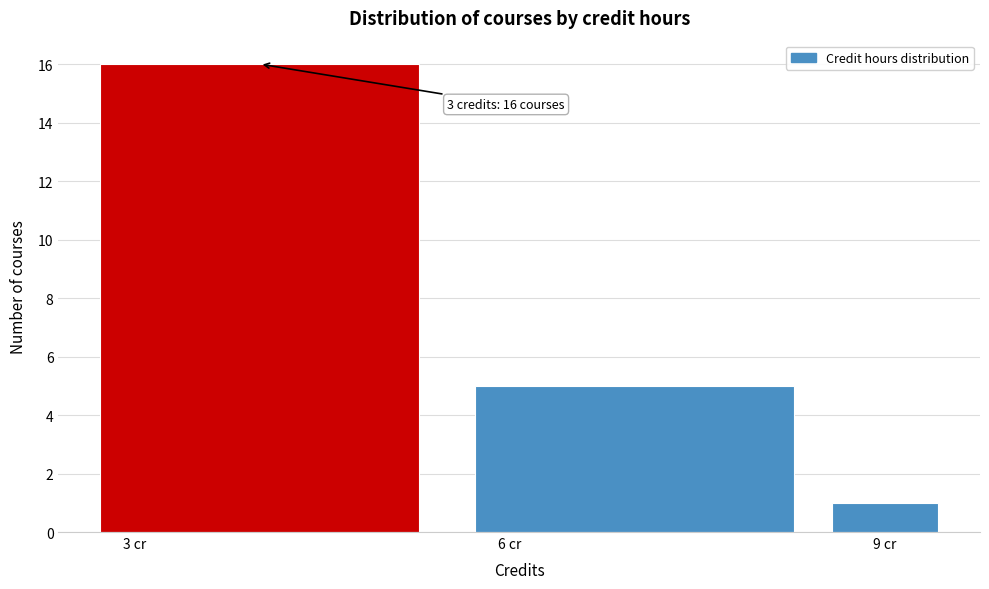

Read against the x-axis, roughly where is the centre of the tallest bar?

4.0